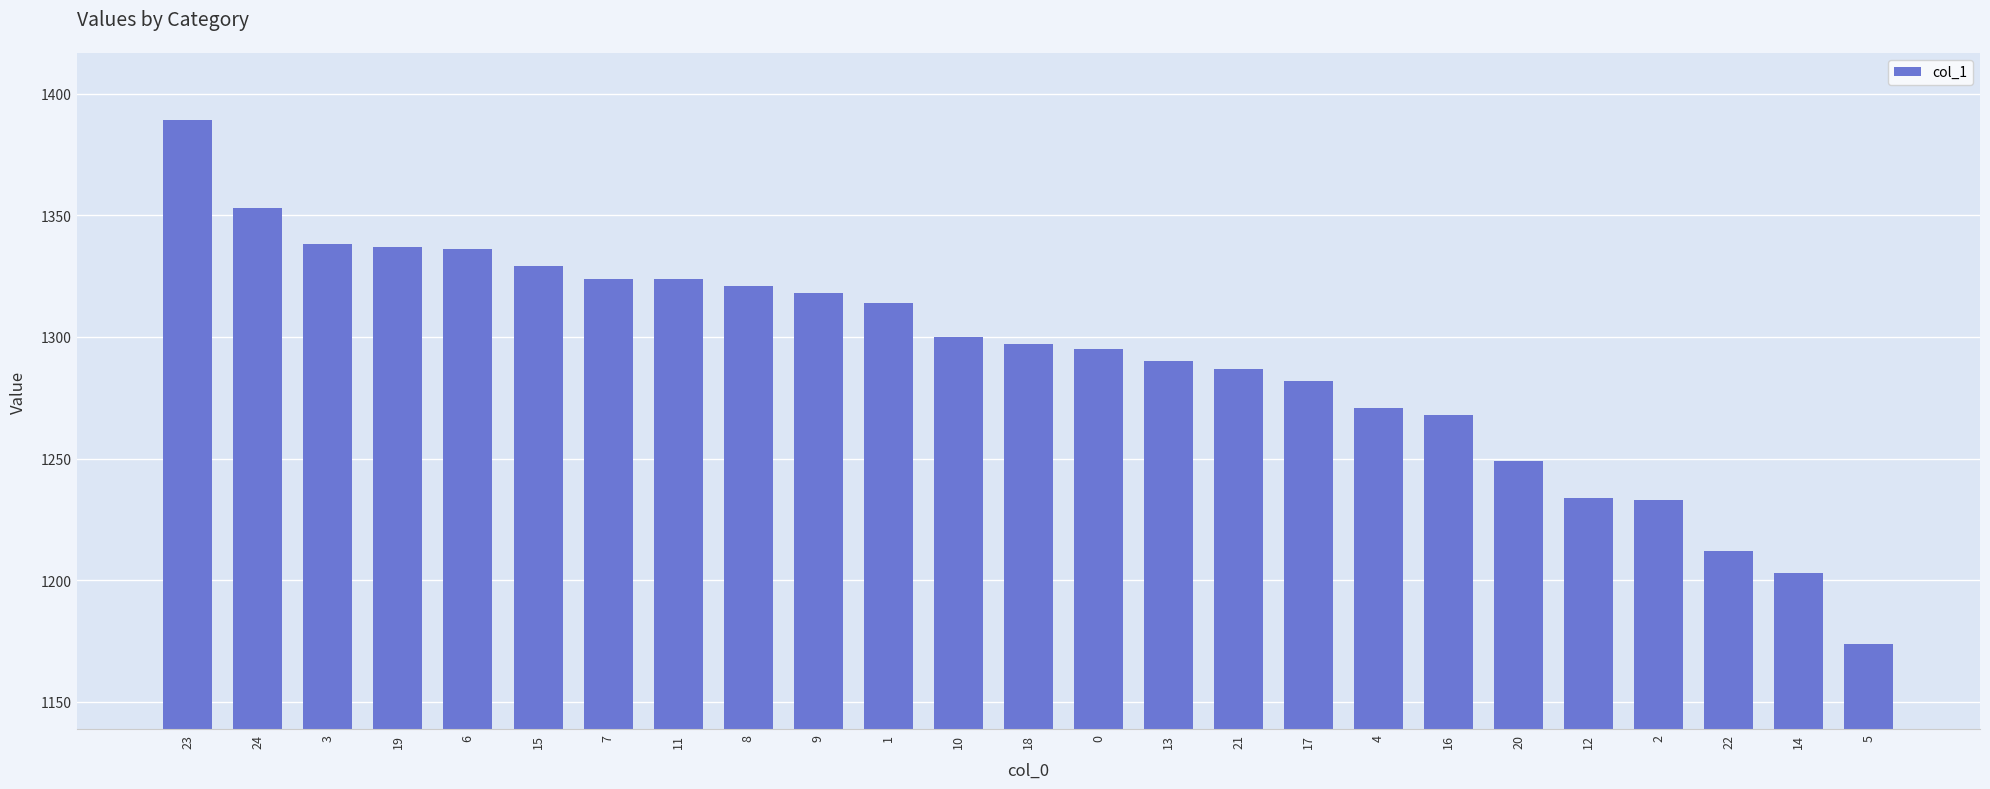

At which label is the value closest to 1281?

17